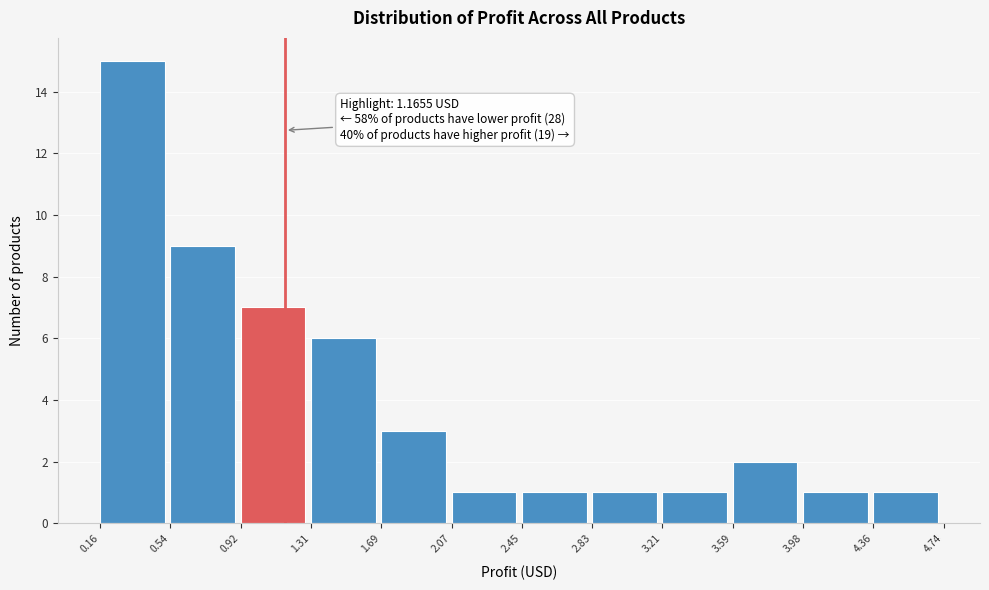

Which range on the x-axis has the tallest bar?

0.16 to 0.54